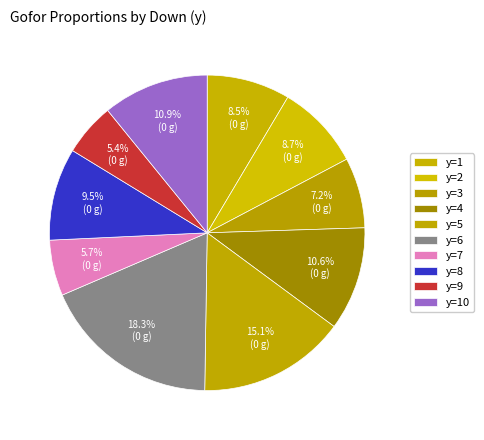

How many slices are in this pie chart?

10